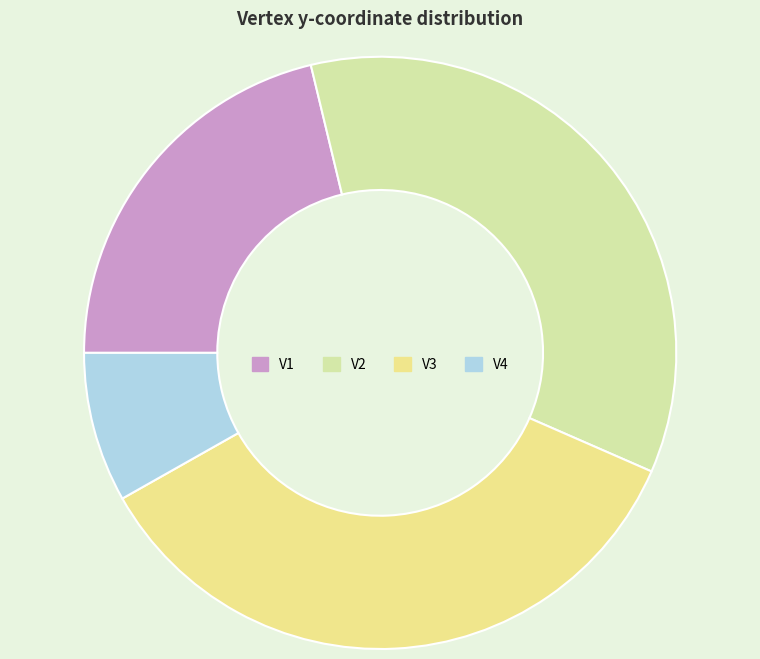

What percentage is NOT represented by V4?

91.8%